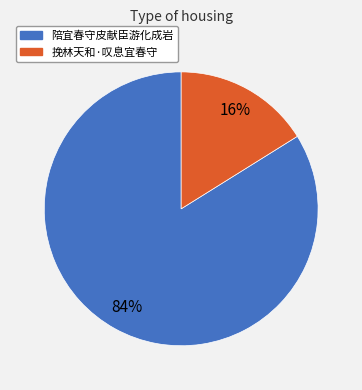

What percentage is the 陪宜春守皮献臣游化成岩 slice, to the nearest percent?

84%